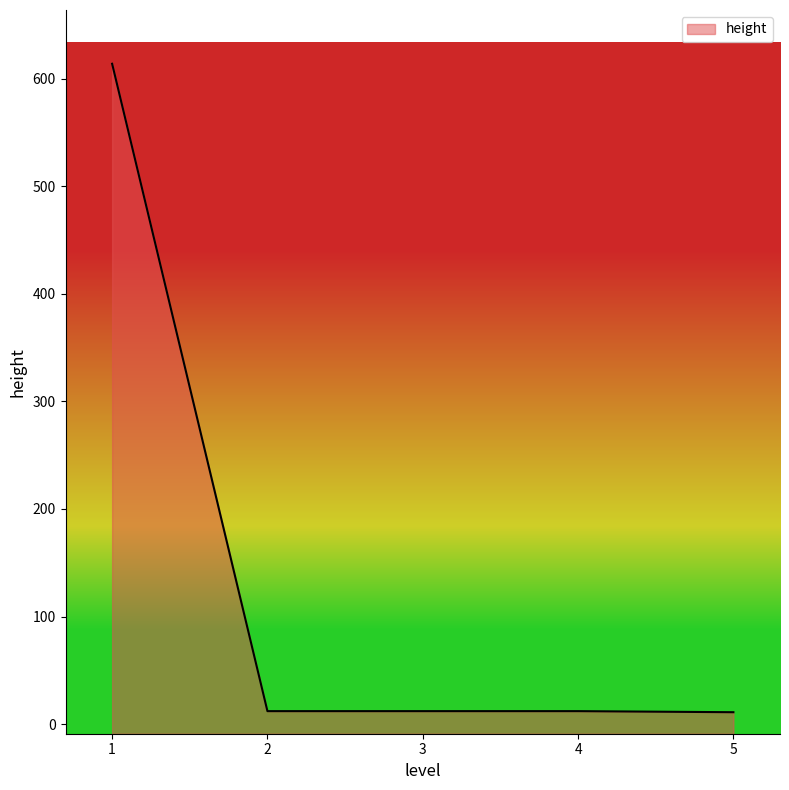

What is the sum of all values?

661